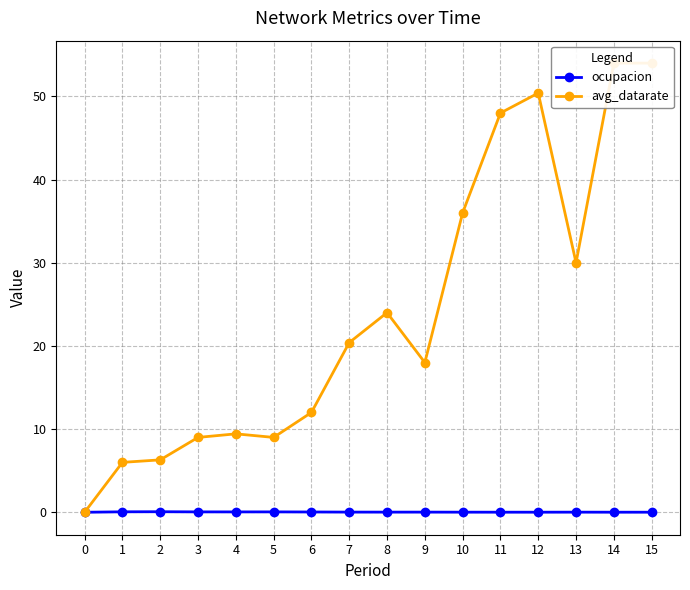

Which series has the largest total across all categories?

avg_datarate